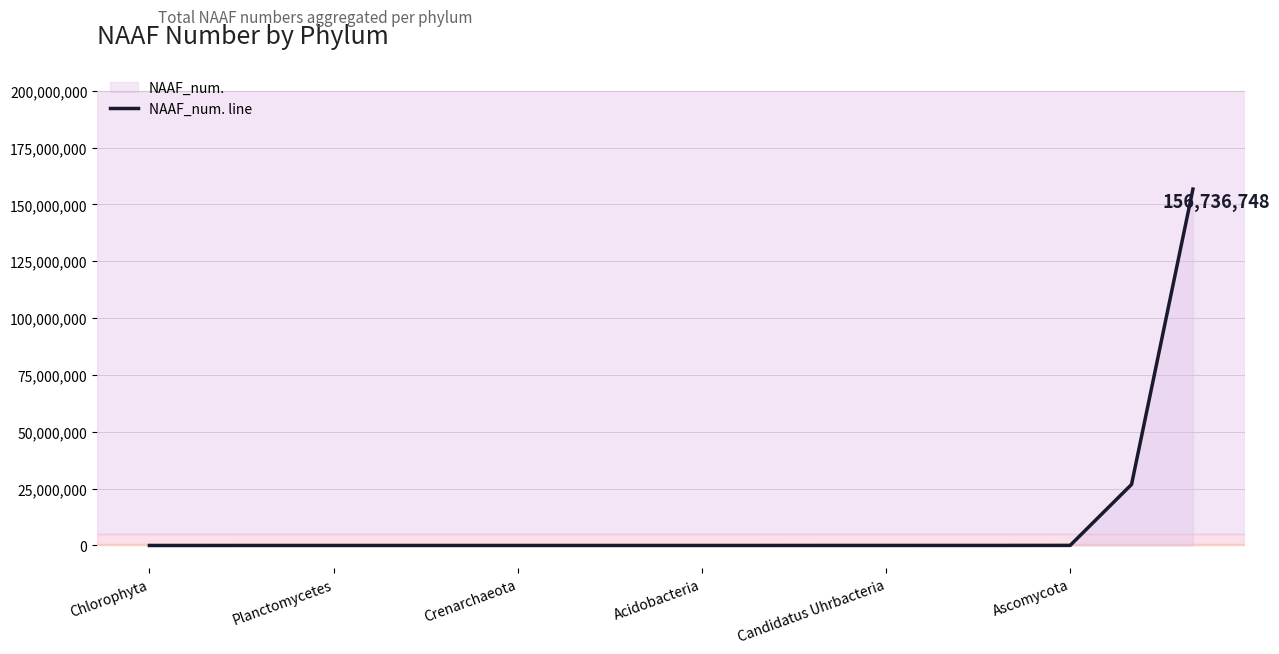

What is the greatest value displayed?

156736748.2